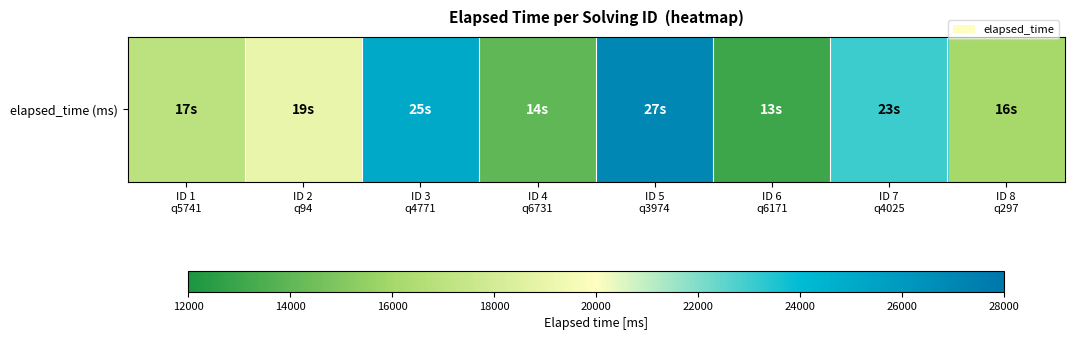

What value does the data have at ID 4
q6731, to the nearest 100?

14000